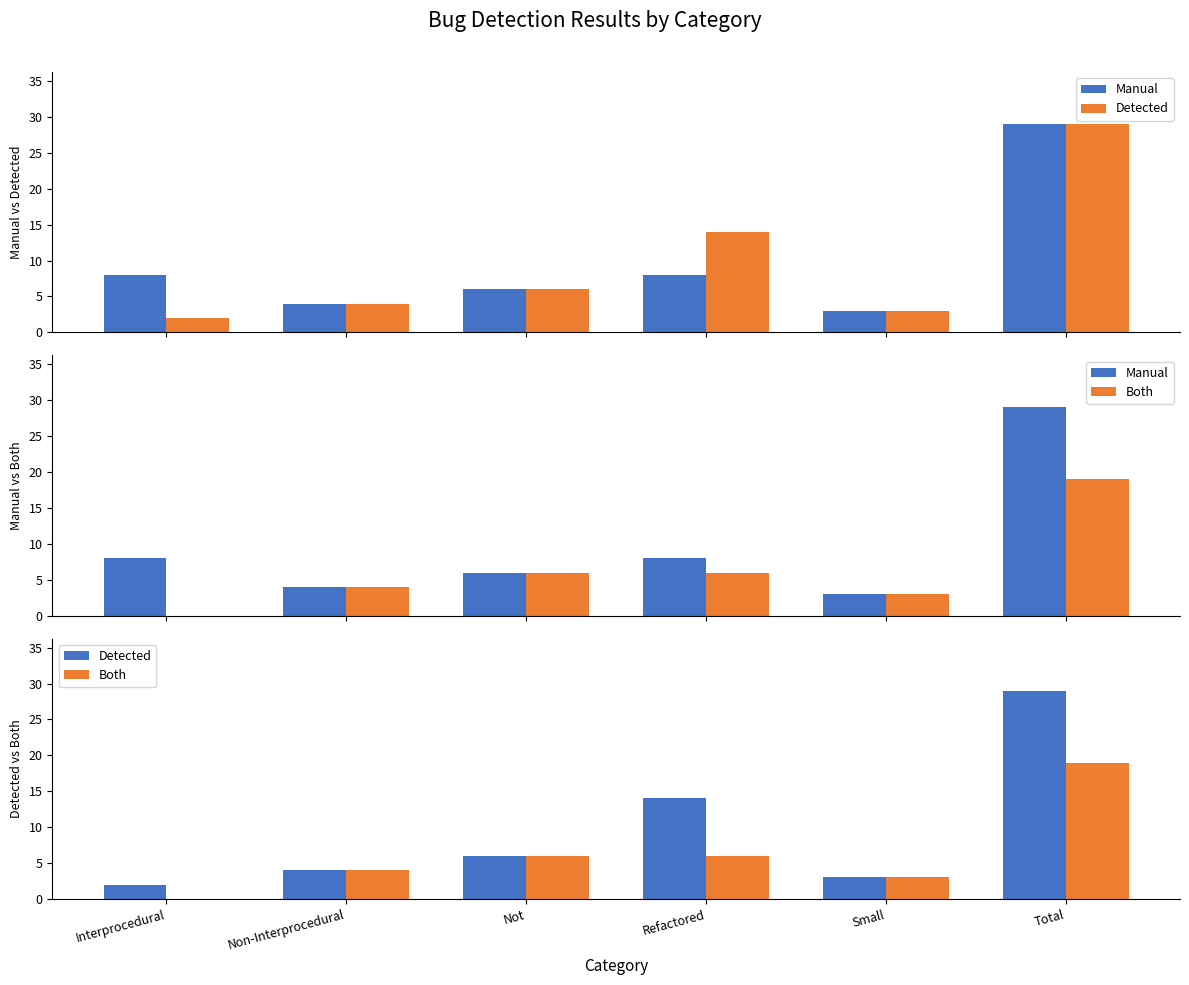

Which category has the highest value across all series?

Total